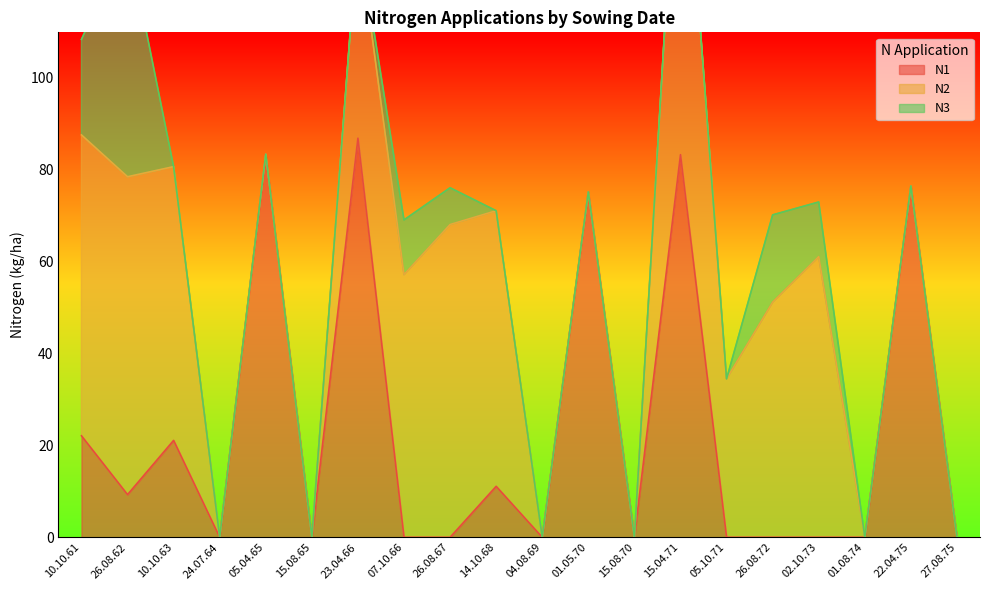

At 26.08.67, list the series in order from largest to smallest.

N2, N3, N1